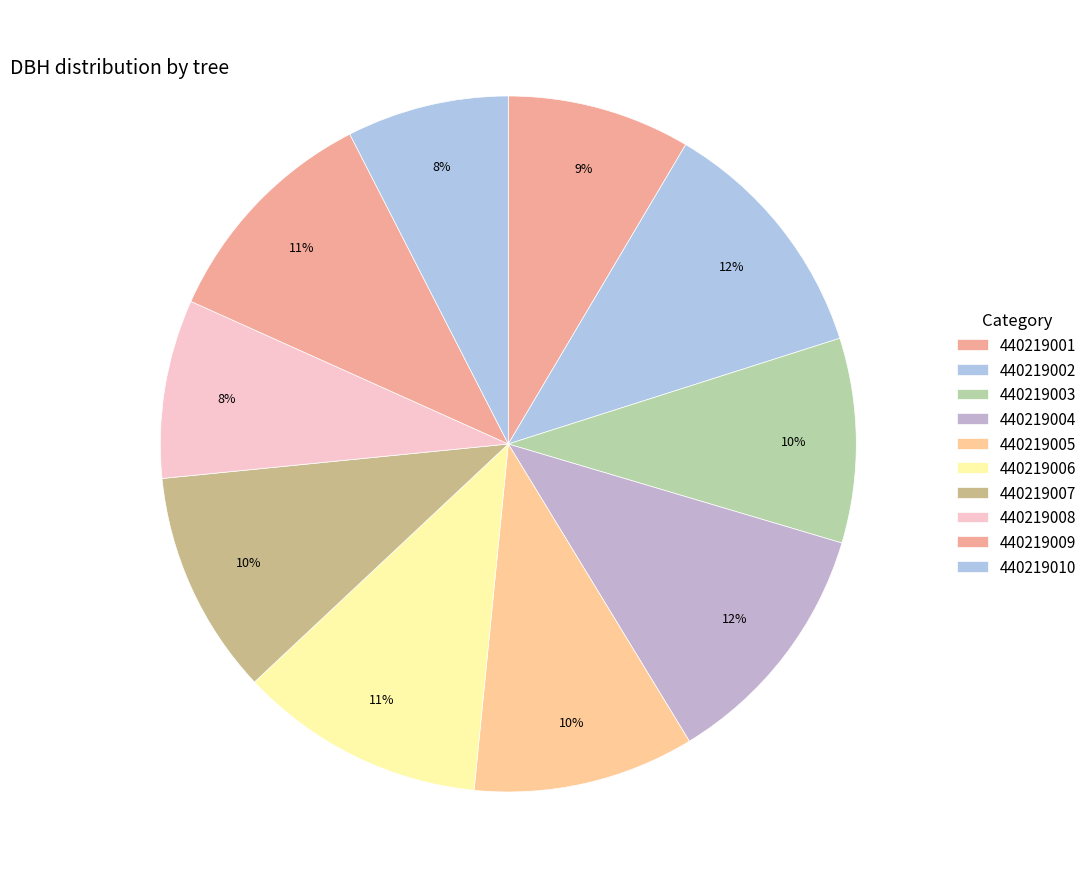

Which category has the smallest portion of the pie?

440219010